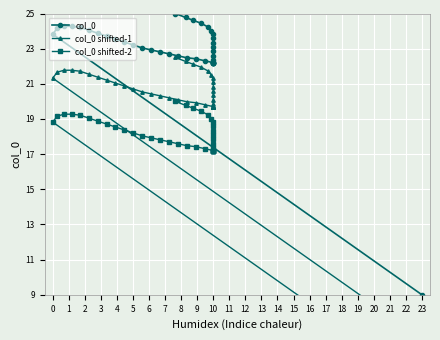

What is the value of the col_0 shifted-2 point at the 4th from the left?

19.3